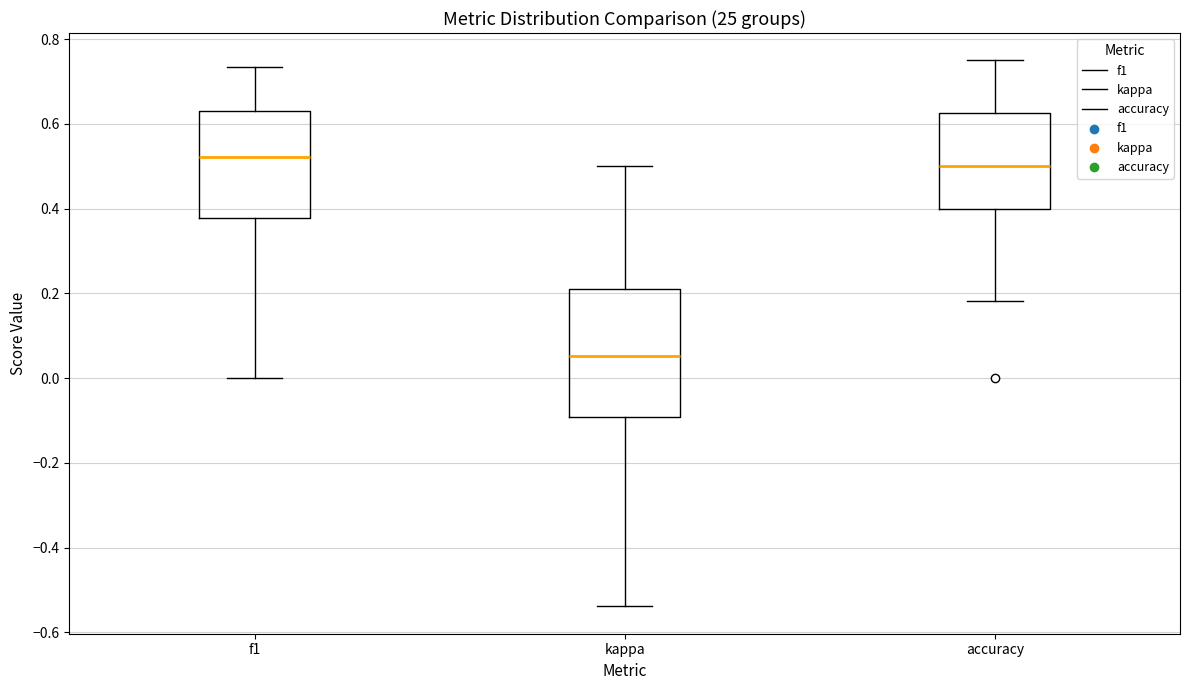

Reading left to right, read every box against the y-axis: the position of its median line, the range the box covers, and the ends of its whiskers. The values are not printed on the chart, so give them approximately, as read against the axis.

f1: median 0.52, box 0.38 to 0.64, whiskers 0.00 to 0.74
kappa: median 0.06, box -0.10 to 0.22, whiskers -0.54 to 0.50
accuracy: median 0.50, box 0.40 to 0.62, whiskers 0.18 to 0.76